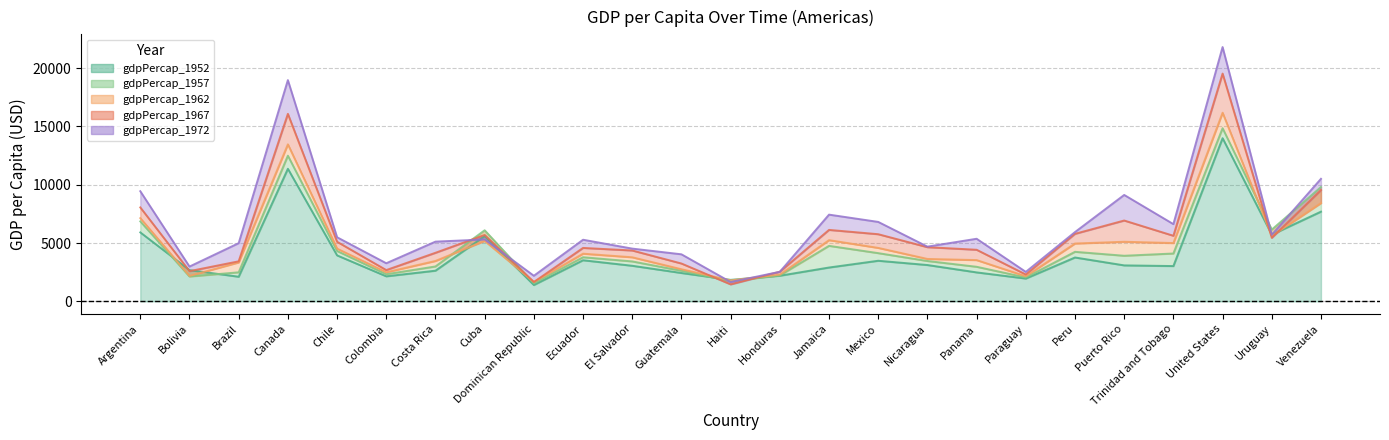

The gdpPercap_1952 series shows 3506.0 at Brazil. True or false?

False